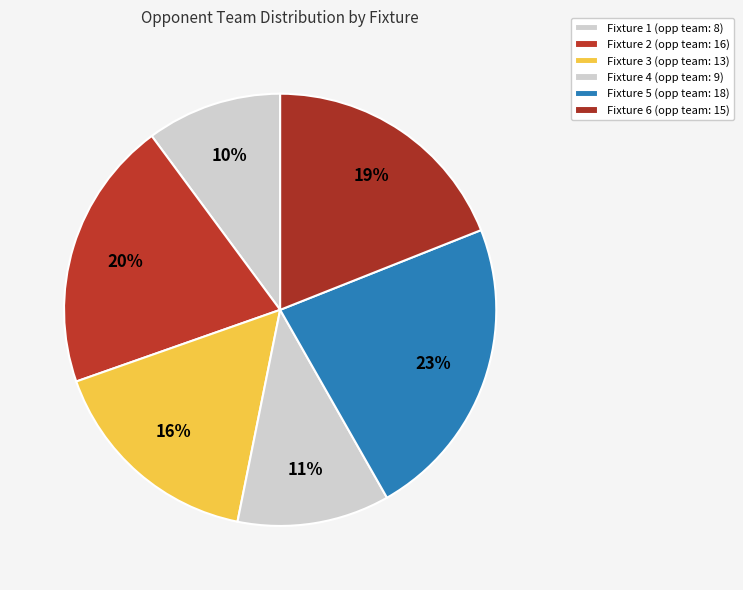

How many segments does this pie chart have?

6